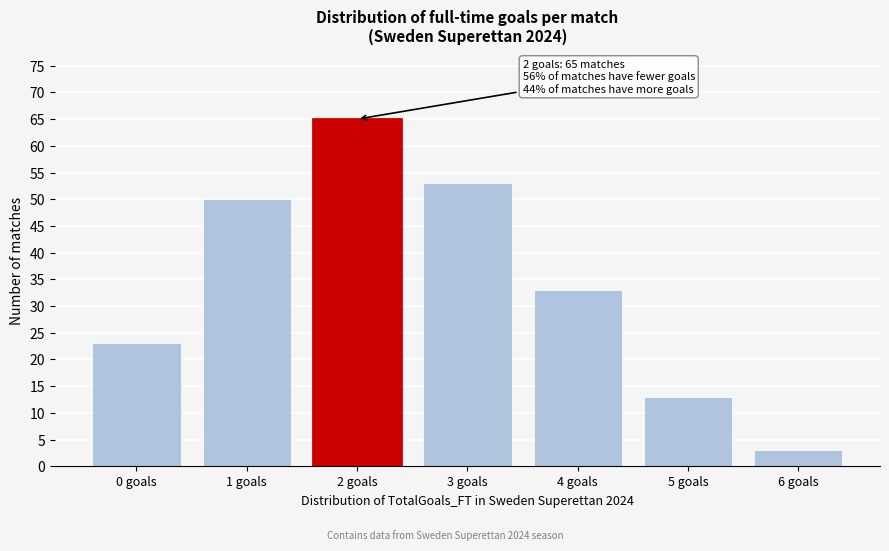

Reading left to right, transcribe all the data shown in this chart.

0 goals=23	1 goals=50	2 goals=65	3 goals=53	4 goals=33	5 goals=13	6 goals=3